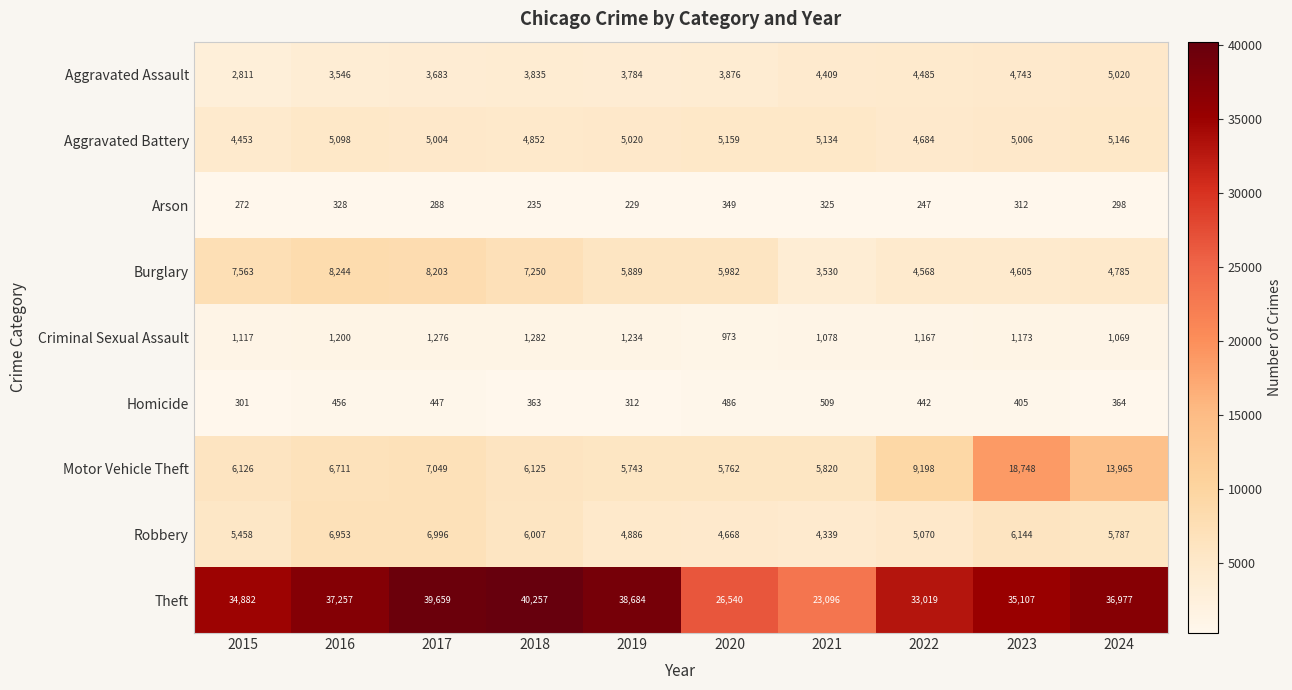

What is the highest value of the Burglary series?

8244